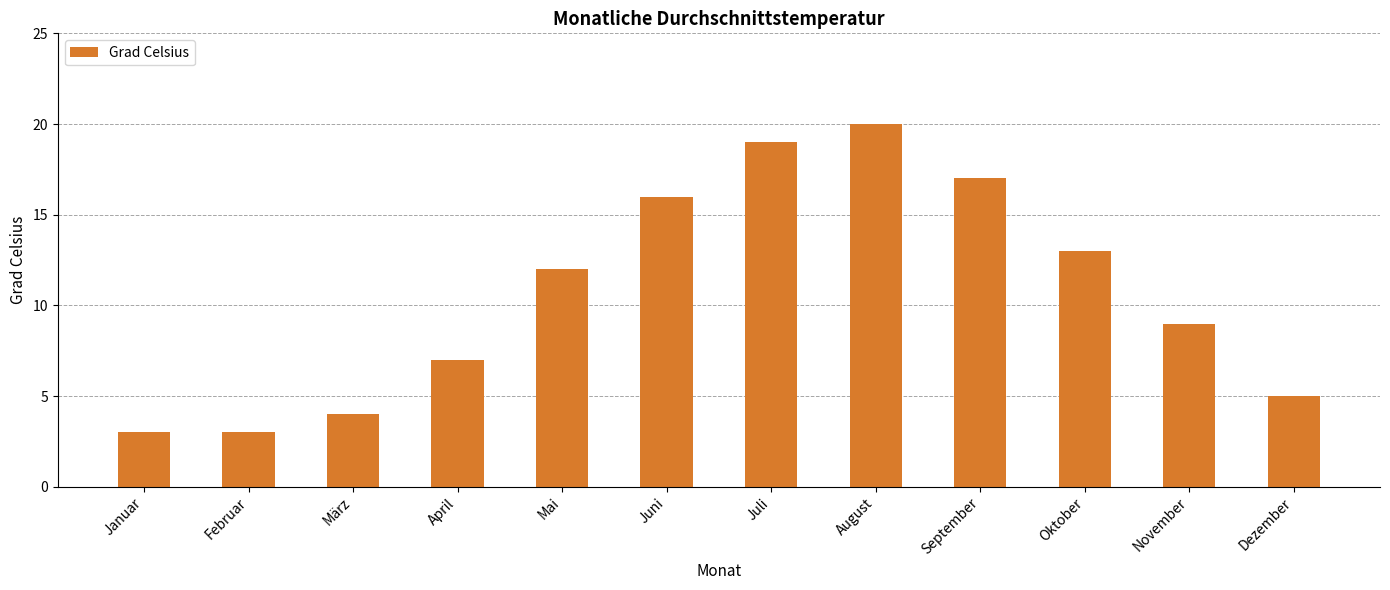

The chart shows a value of 4 at März. True or false?

True